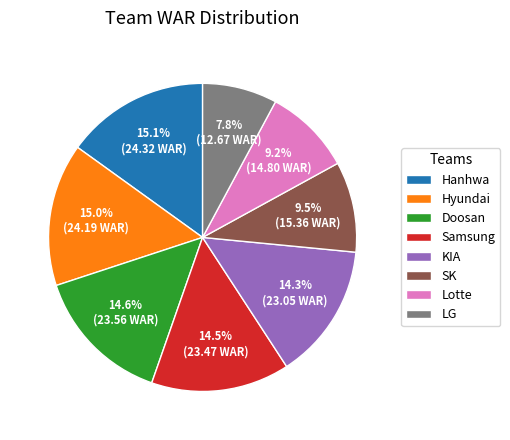

What is the smallest slice in the pie chart?

LG